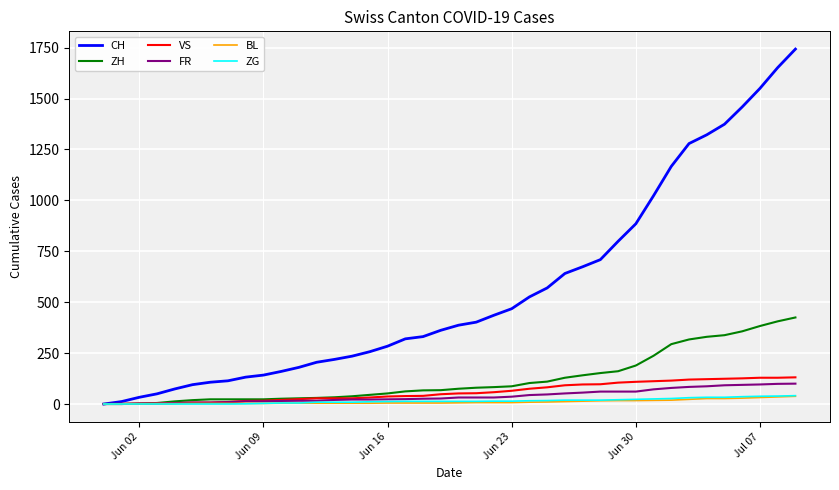

Which series has the largest total across all categories?

CH